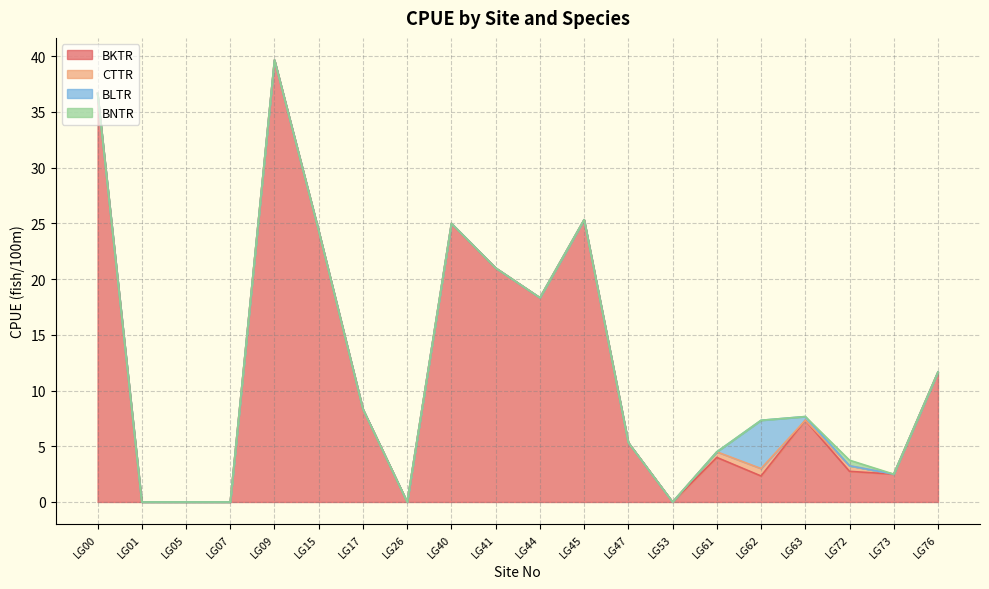

What is the difference between the maximum and minimum values in the BKTR series?

39.7